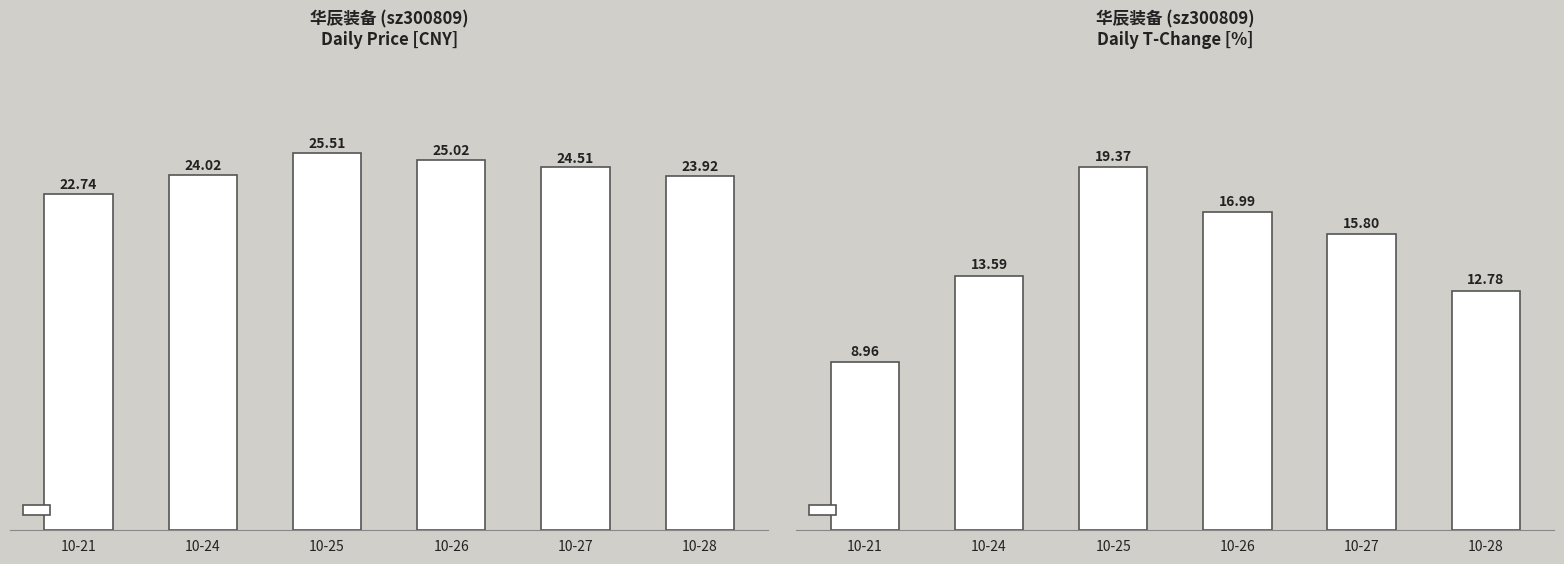

At which label does t_change first exceed 15?

10-25